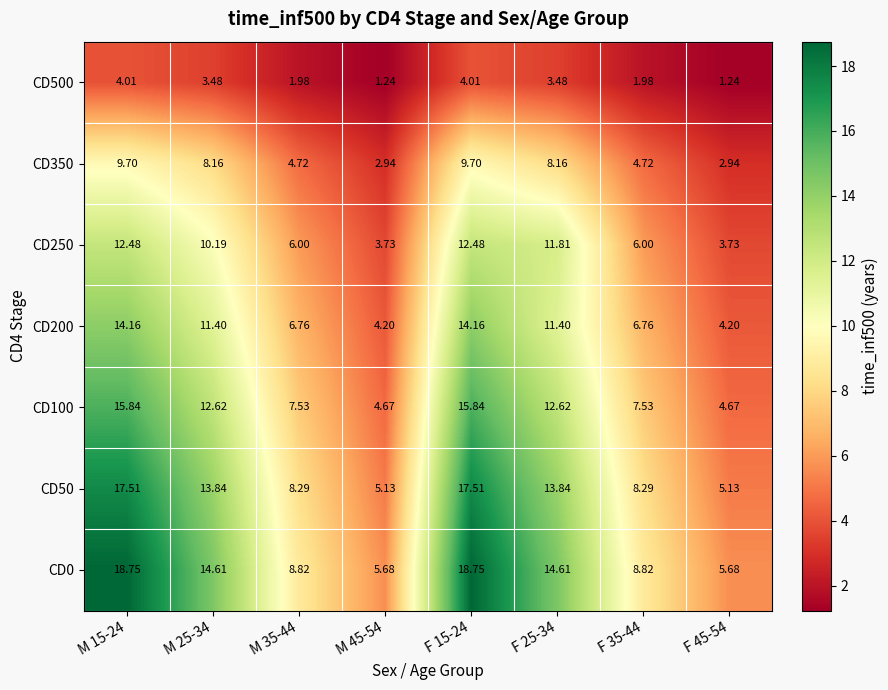

Is the value of CD50 at M 15-24 greater than the value of CD350 at M 15-24?

Yes